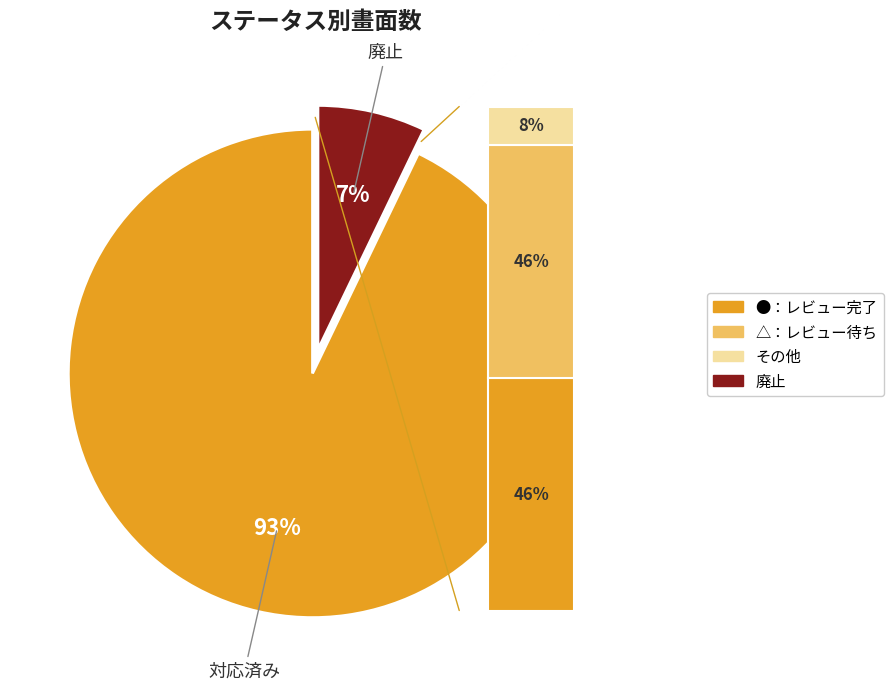

How much of the chart is everything except 廃止?

92.9%